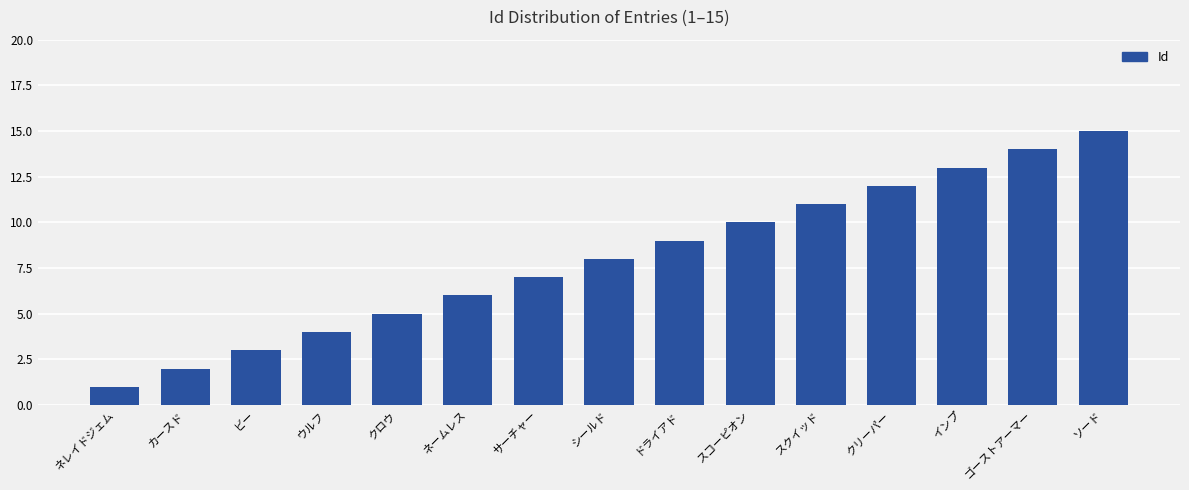

List the labels in order of value, largest first.

ソード, ゴーストアーマー, インプ, クリーパー, スクイッド, スコーピオン, ドライアド, シールド, サーチャー, ネームレス, クロウ, ウルフ, ビー, カースド, ネレイドジェム